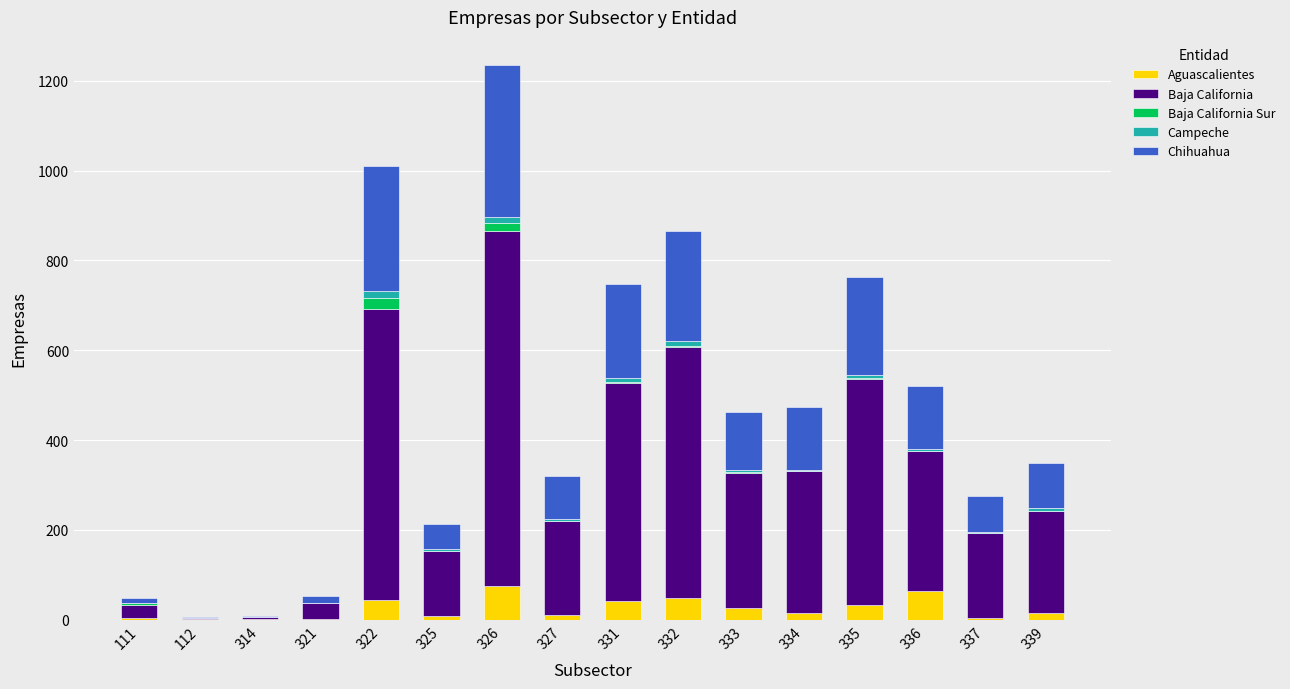

What is the highest value of the Aguascalientes series?

74